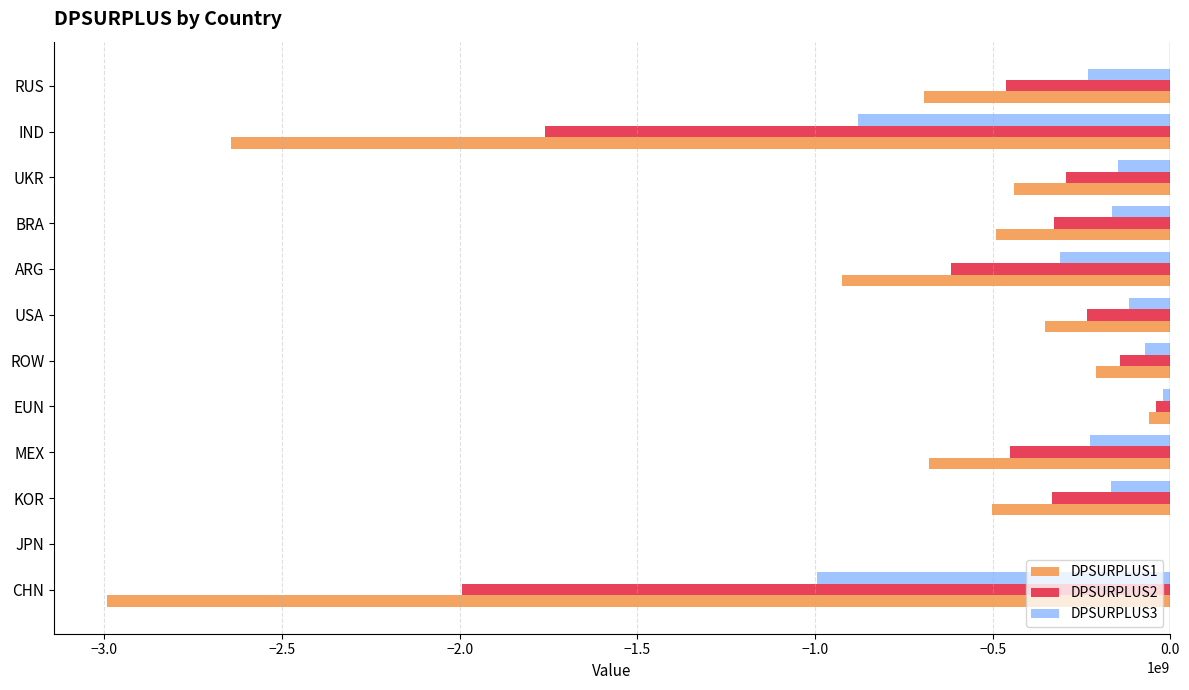

How many series are shown in this chart?

3